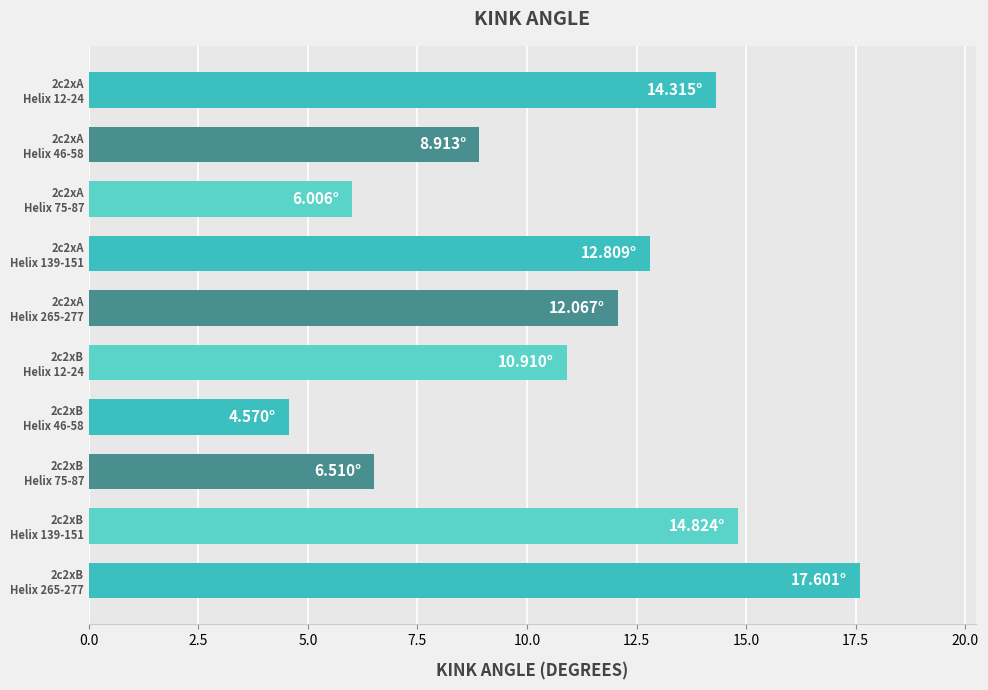

What is the difference between the maximum and second lowest values?

11.6